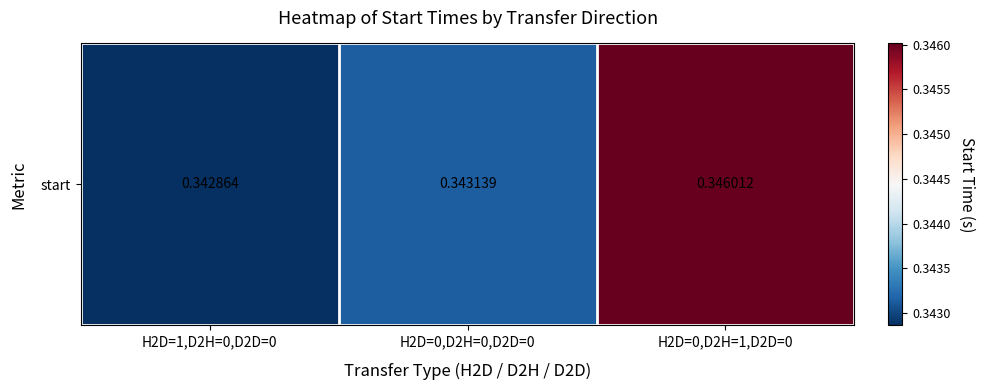

List the labels in order of value, largest first.

H2D=0,D2H=1,D2D=0, H2D=0,D2H=0,D2D=0, H2D=1,D2H=0,D2D=0